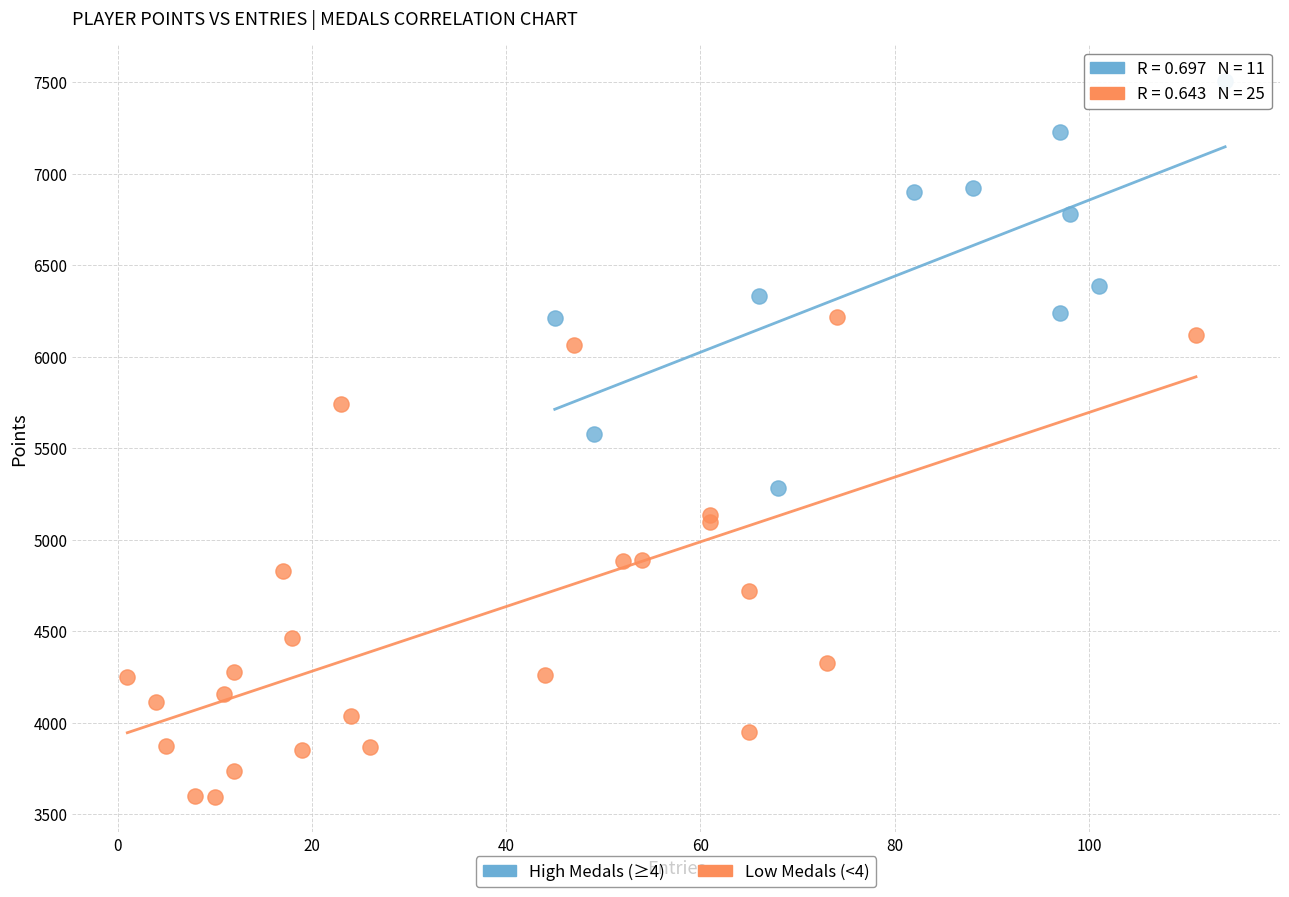

Which series has the largest Y range (max minus min)?

Low Medals (<4)